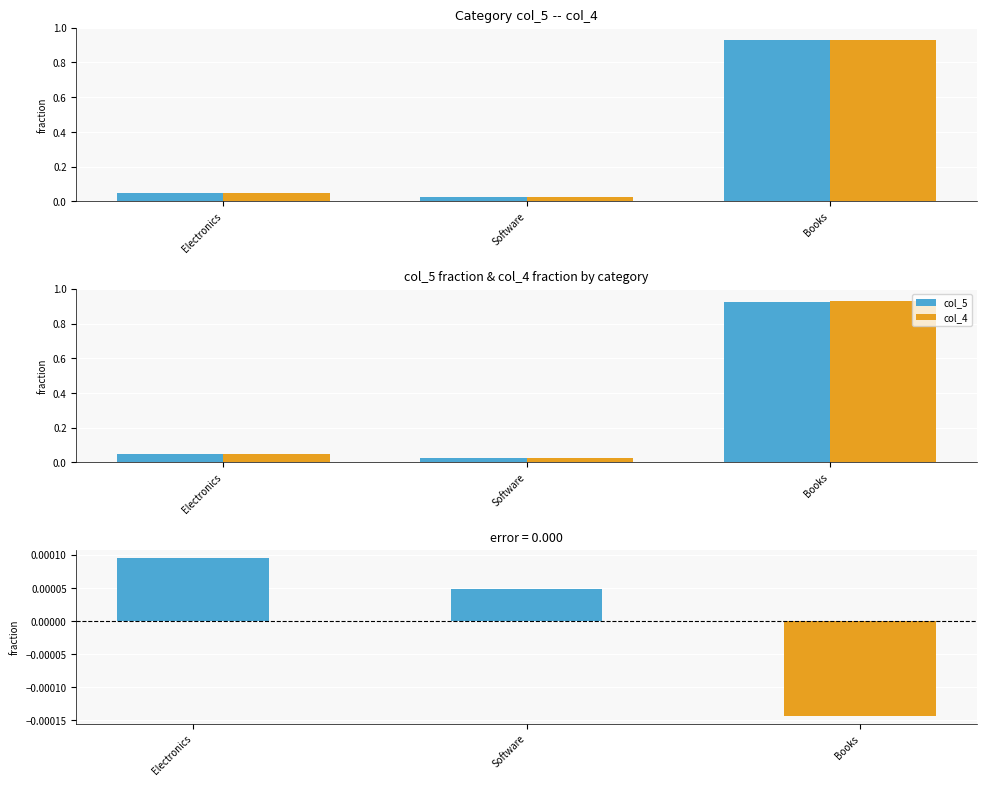

At how many categories does at least one series exceed 0?

3